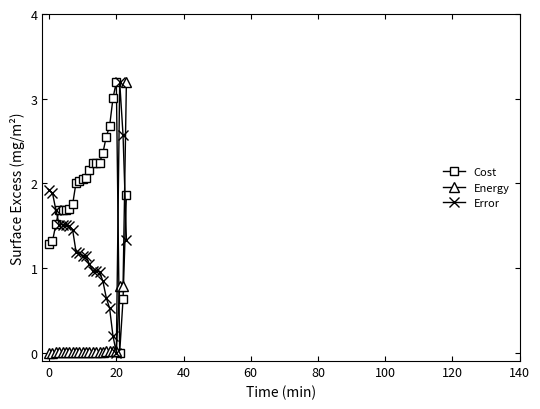

What is the highest value of the Energy series?

3.2